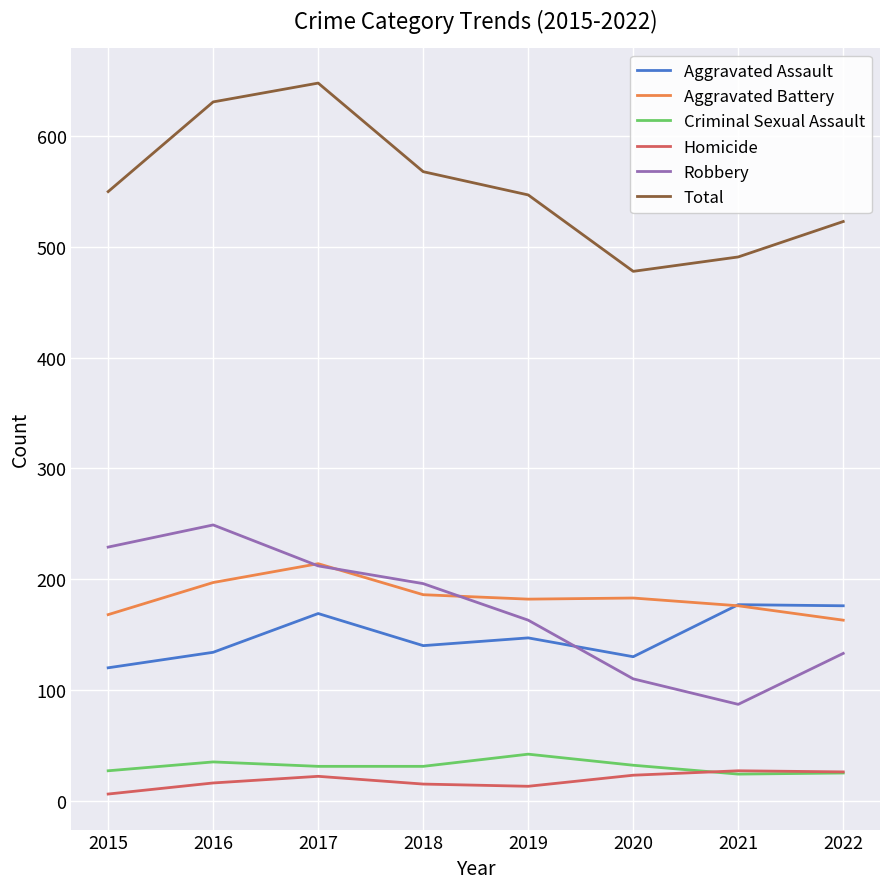

Does the chart have visible grid lines?

Yes